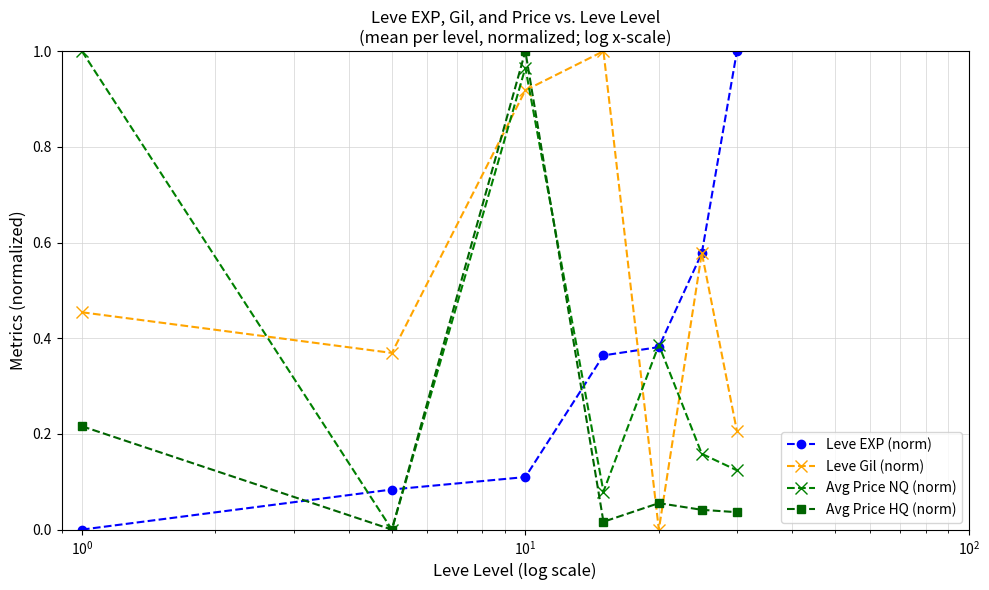

Does the chart display data point markers on the line(s)?

Yes